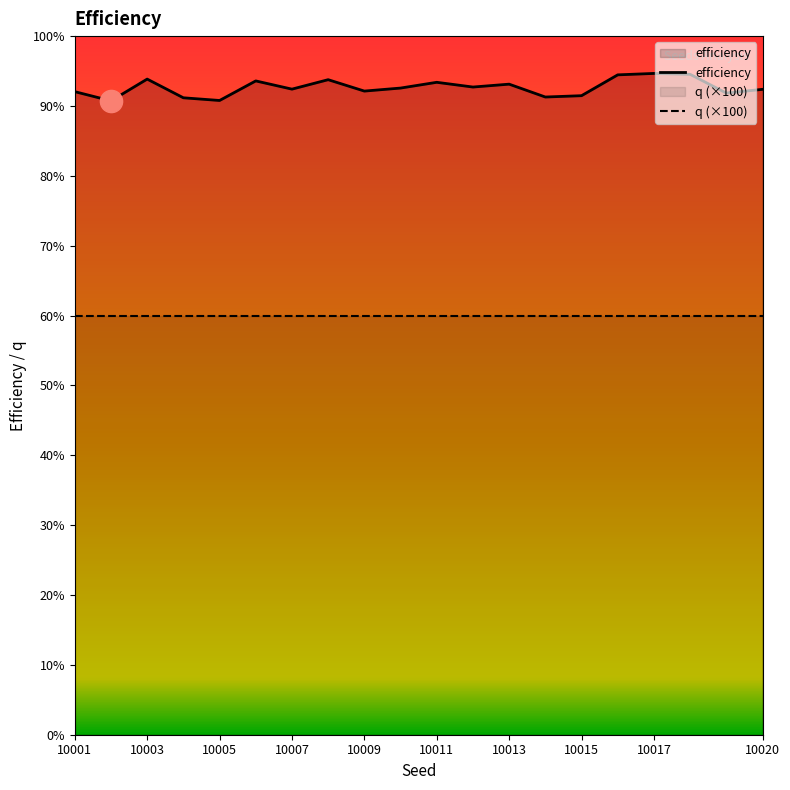

Reading left to right, what are all the values shown in this chart?

efficiency: 92.0	90.7	93.8	91.2	90.8	93.6	92.4	93.8	92.1	92.6	93.4	92.7	93.1	91.3	91.5	94.5	94.7	94.5	91.8	92.4
q (×100): 60.0	60.0	60.0	60.0	60.0	60.0	60.0	60.0	60.0	60.0	60.0	60.0	60.0	60.0	60.0	60.0	60.0	60.0	60.0	60.0